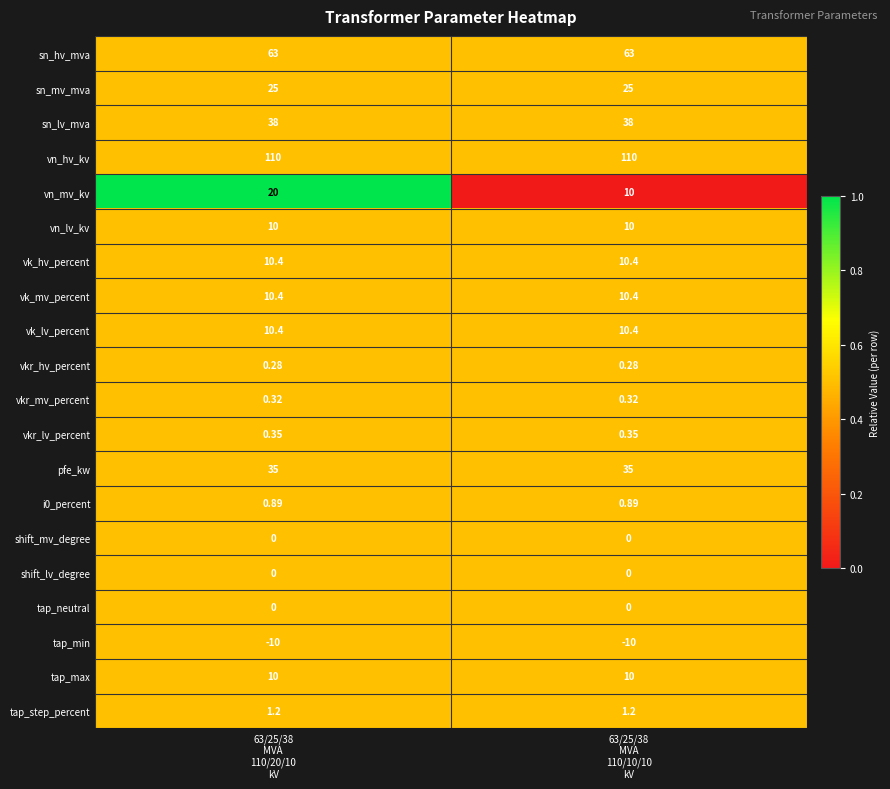

Which series has the largest total across all categories?

vn_hv_kv